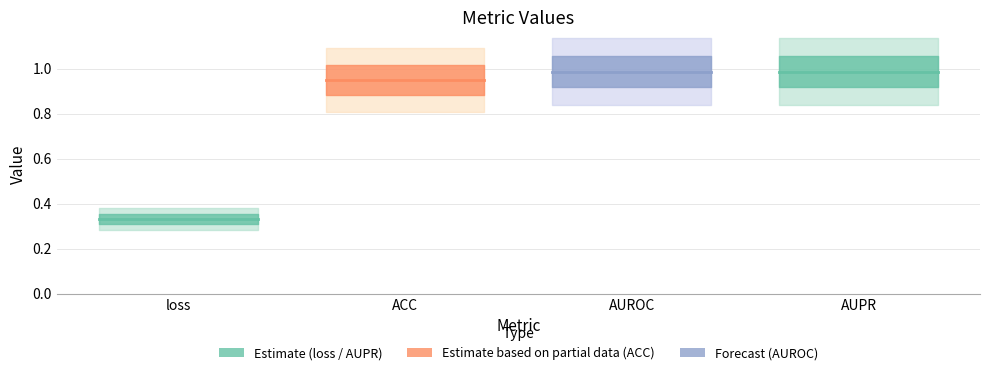

The value of AUPR at ACC is 0.4. True or false?

False